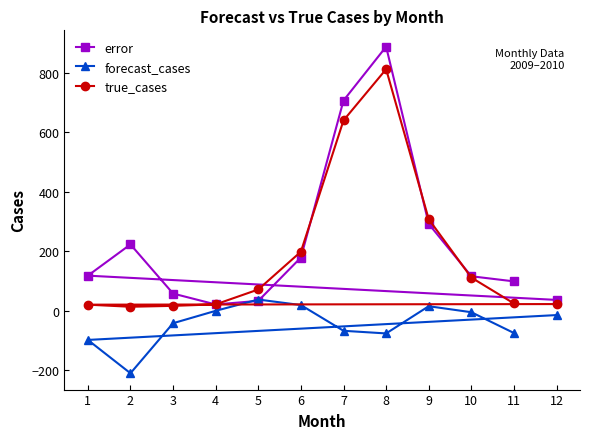

What is the maximum value for true_cases?

812.0